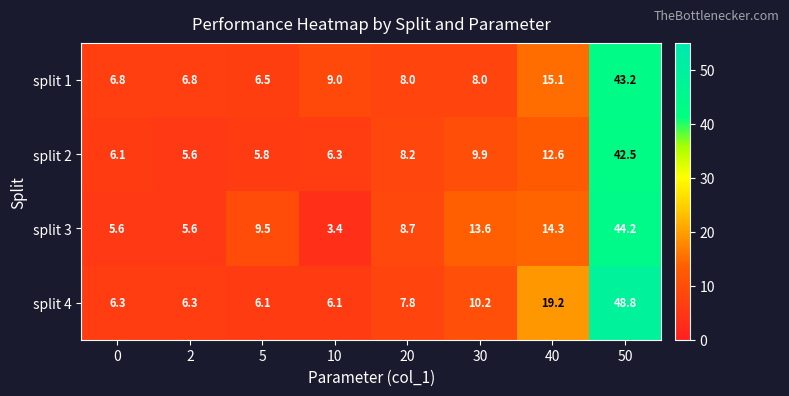

The value of split 3 at 5 is 9.5. True or false?

True